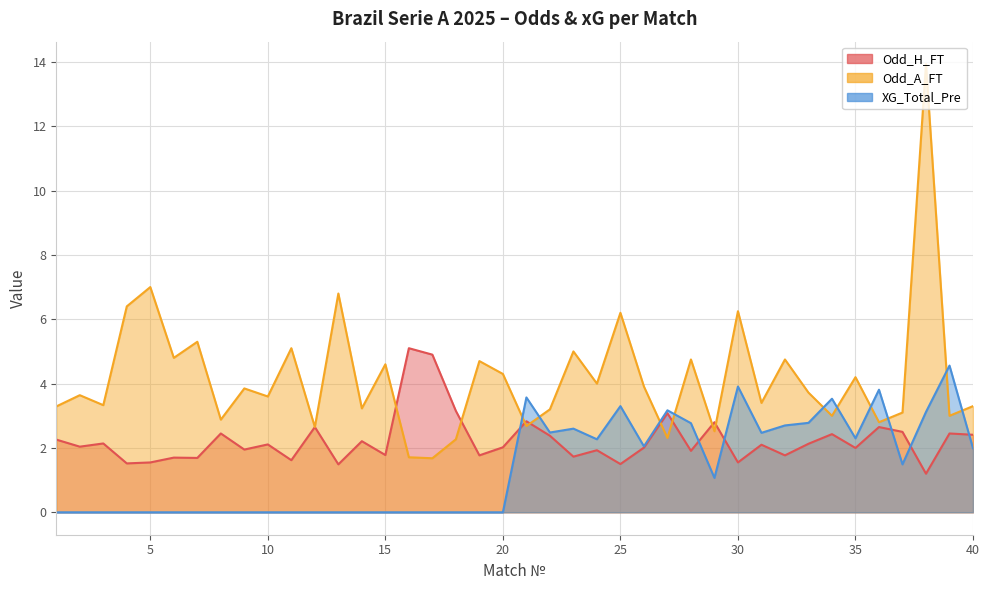

Which category has the lowest value in the Odd_H_FT series?

38